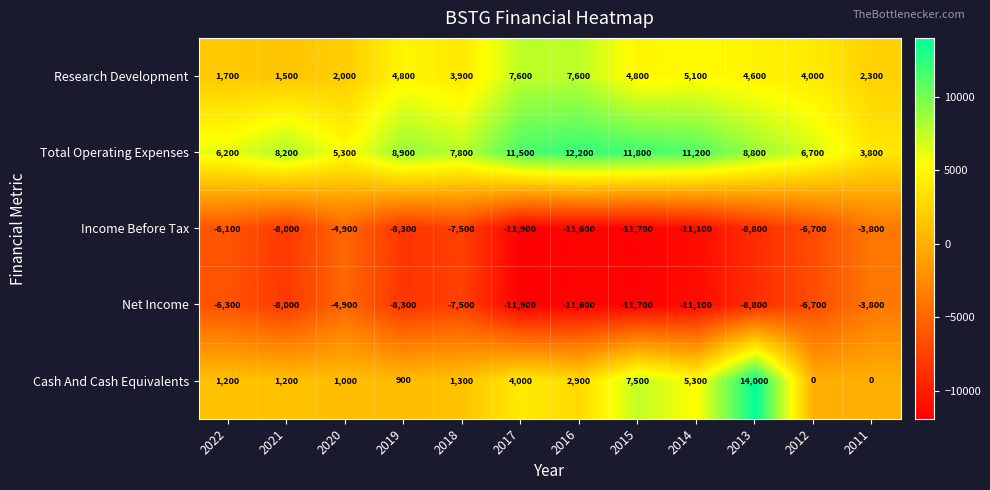

Which series has the widest spread of values?

Cash And Cash Equivalents